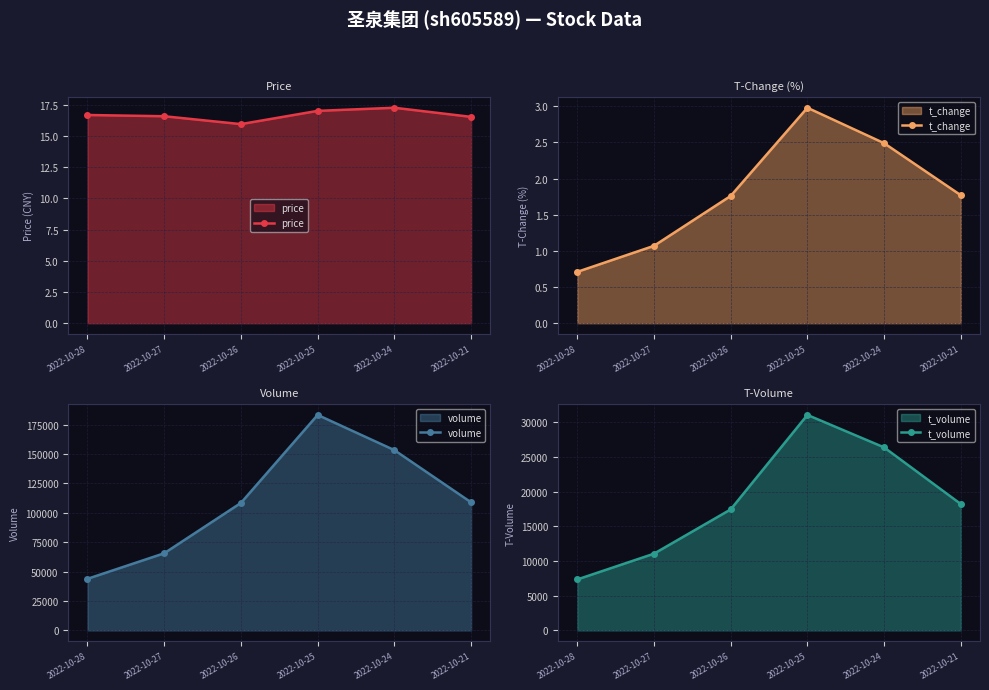

What is the value of the t_volume point at the 4th from the left?

31075